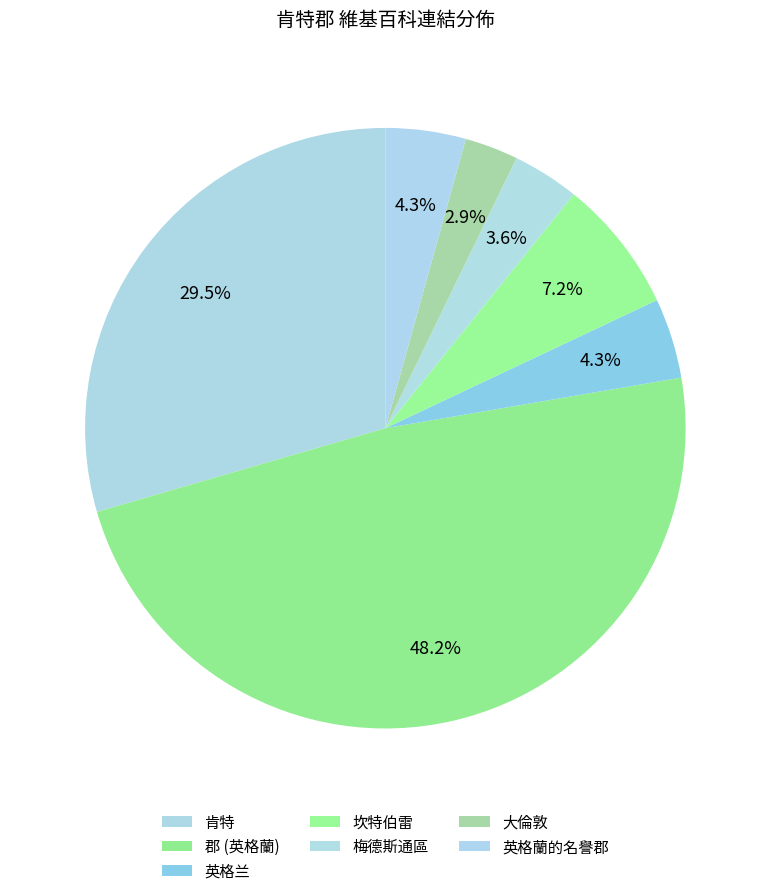

Count the number of slices in the pie.

7